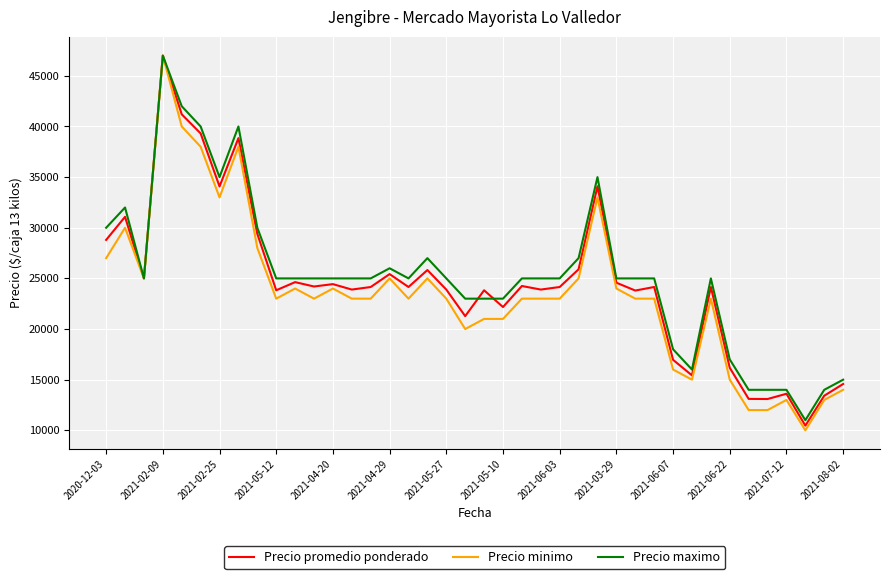

Does the chart have visible grid lines?

Yes